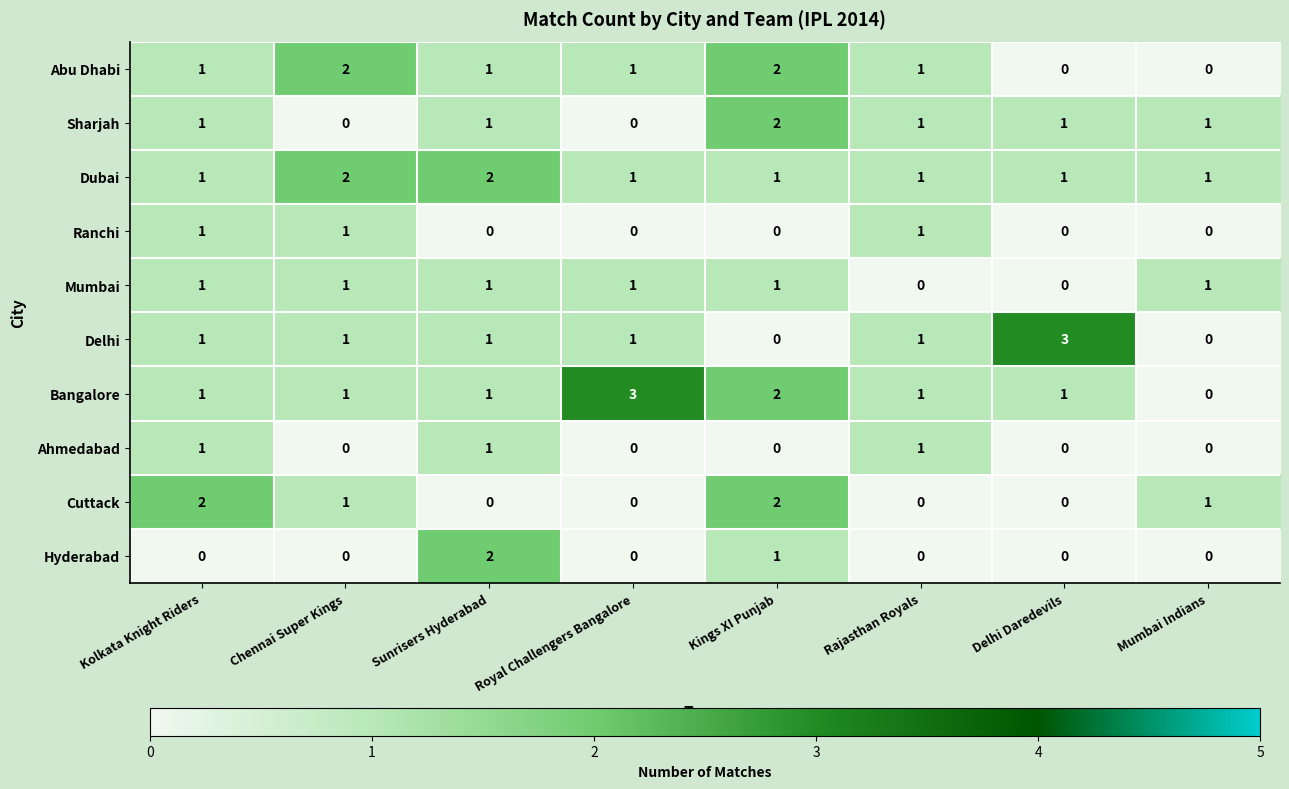

What is the sum of all Bangalore values?

10